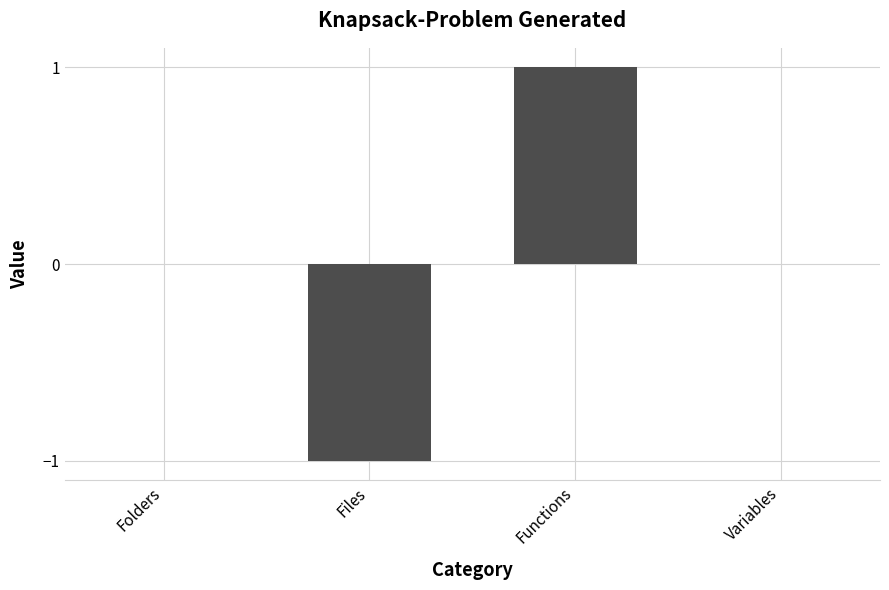

Is it true that the value at Files is -1?

True